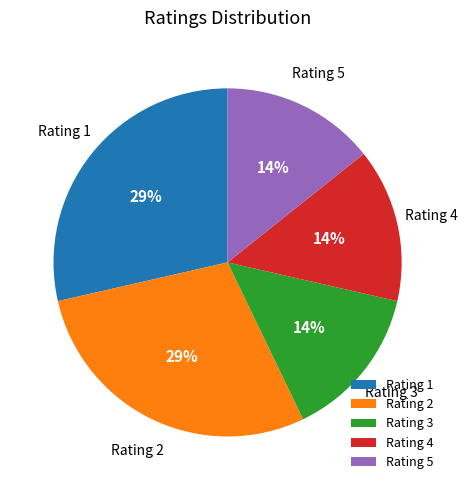

Is there a majority slice in this chart?

No